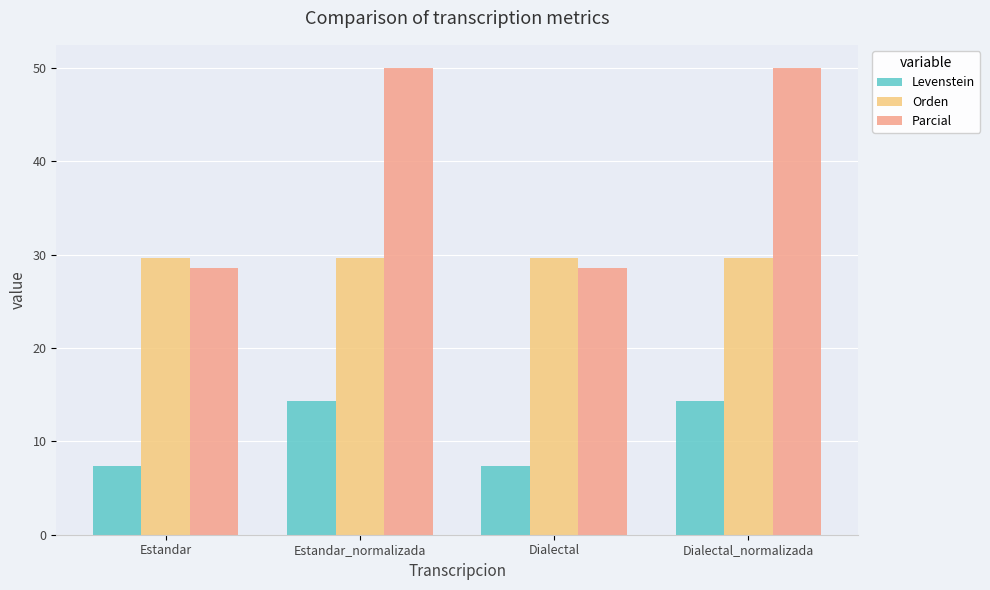

List the series in order of their overall mean, lowest first.

Levenstein, Orden, Parcial